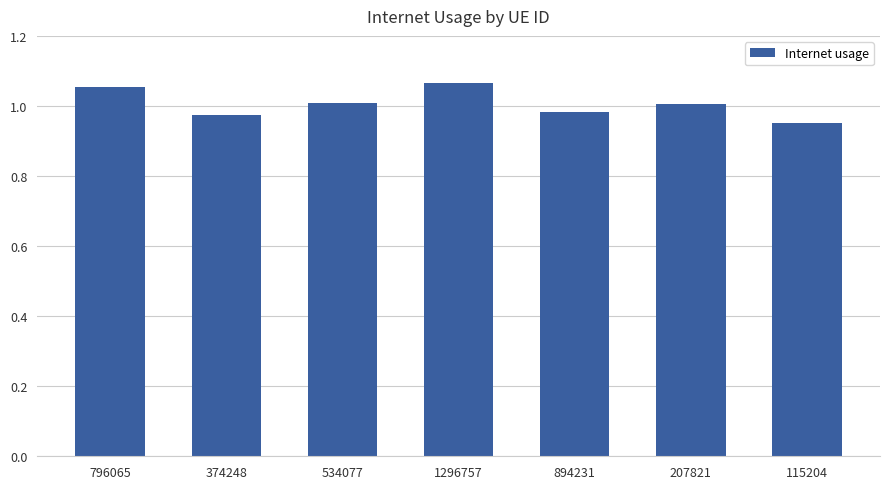

The chart shows a value of 0.2 at 115204. True or false?

False